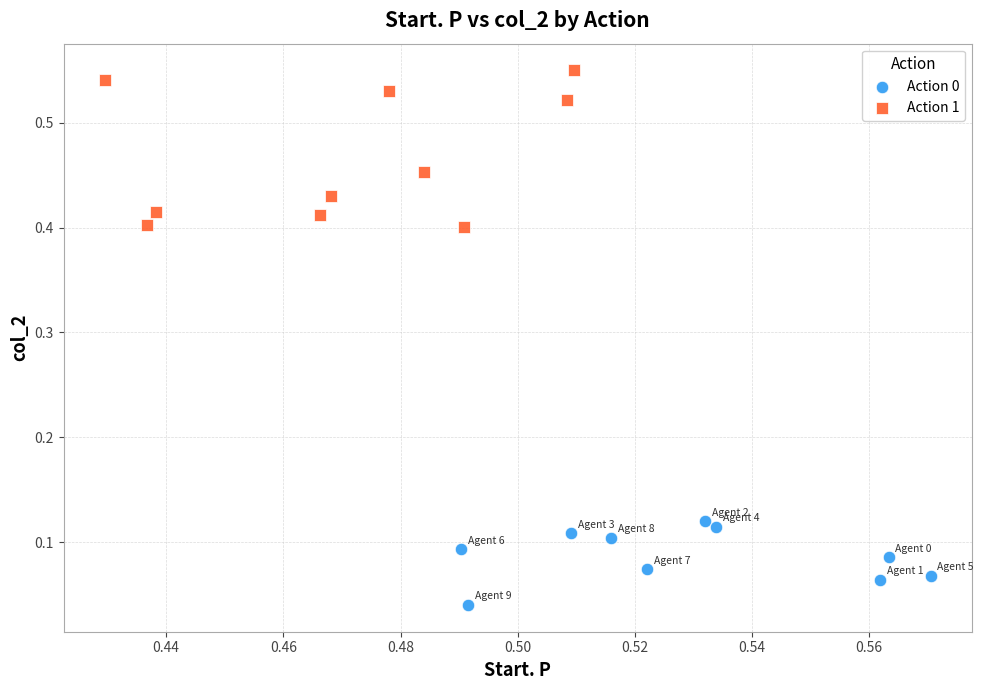

Which series contains the highest Y value?

Action 1